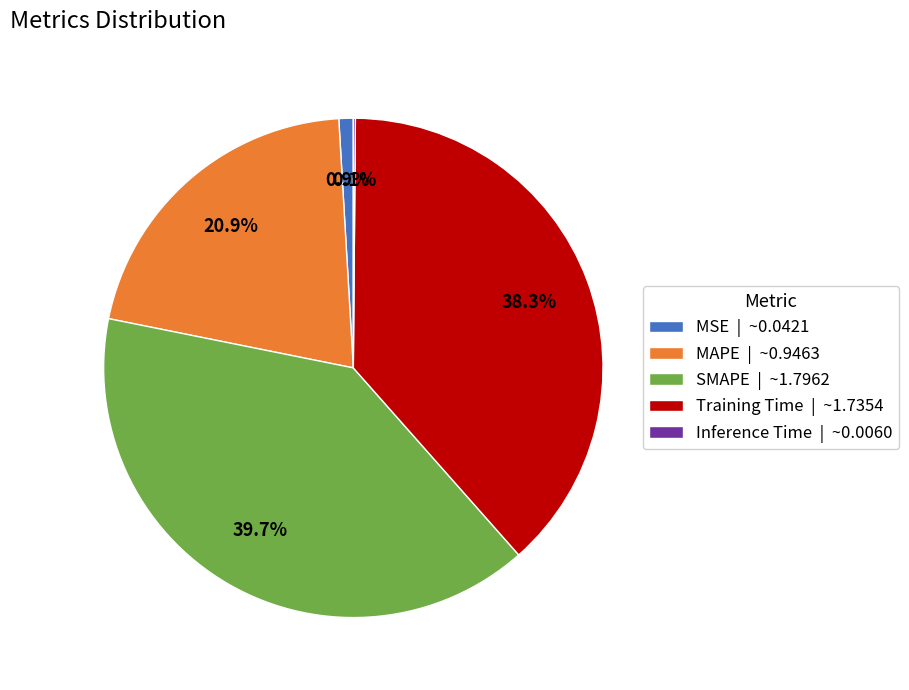

Approximately how many times larger is the value at SMAPE compared to Training Time?

1.0